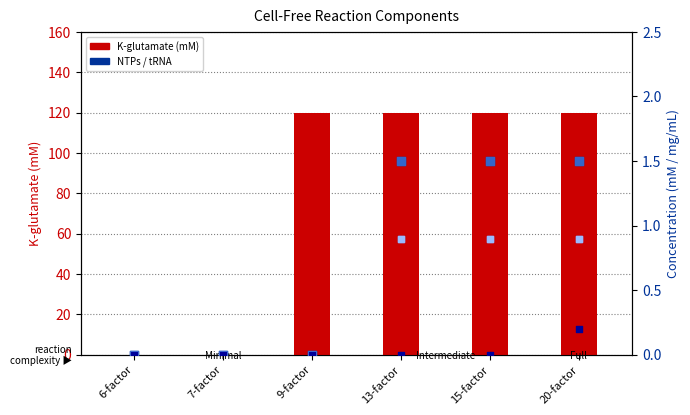

Which series reaches the maximum Y coordinate?

K-glutamate (mM)